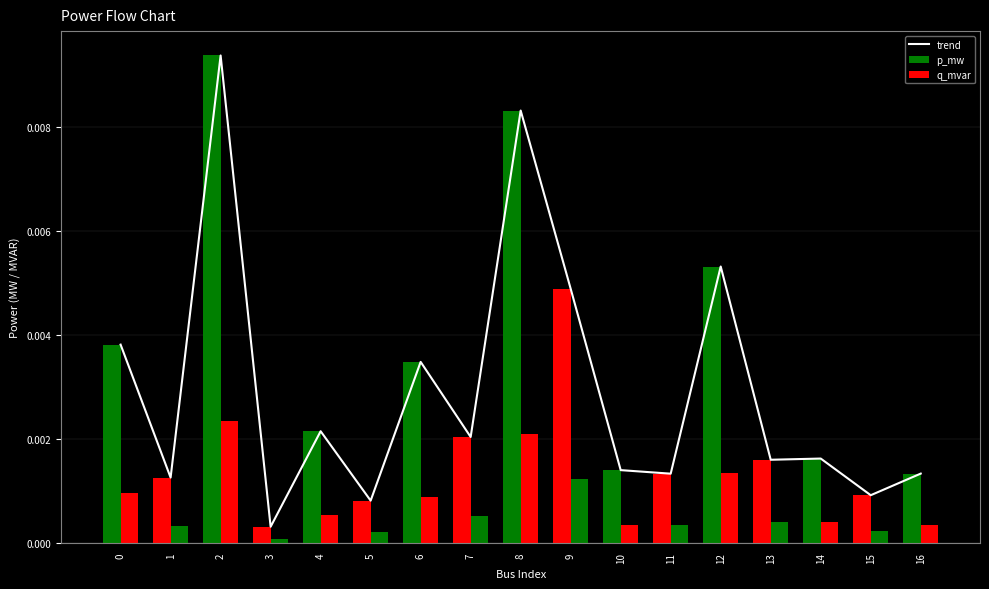

Which series has the largest range (max minus min)?

trend